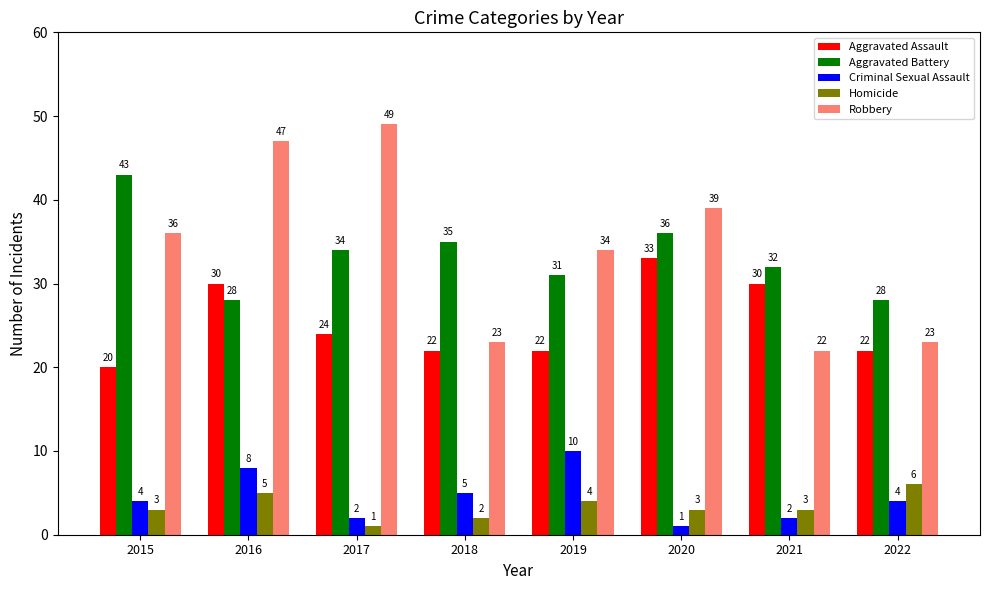

How many bars are there in each group?

5